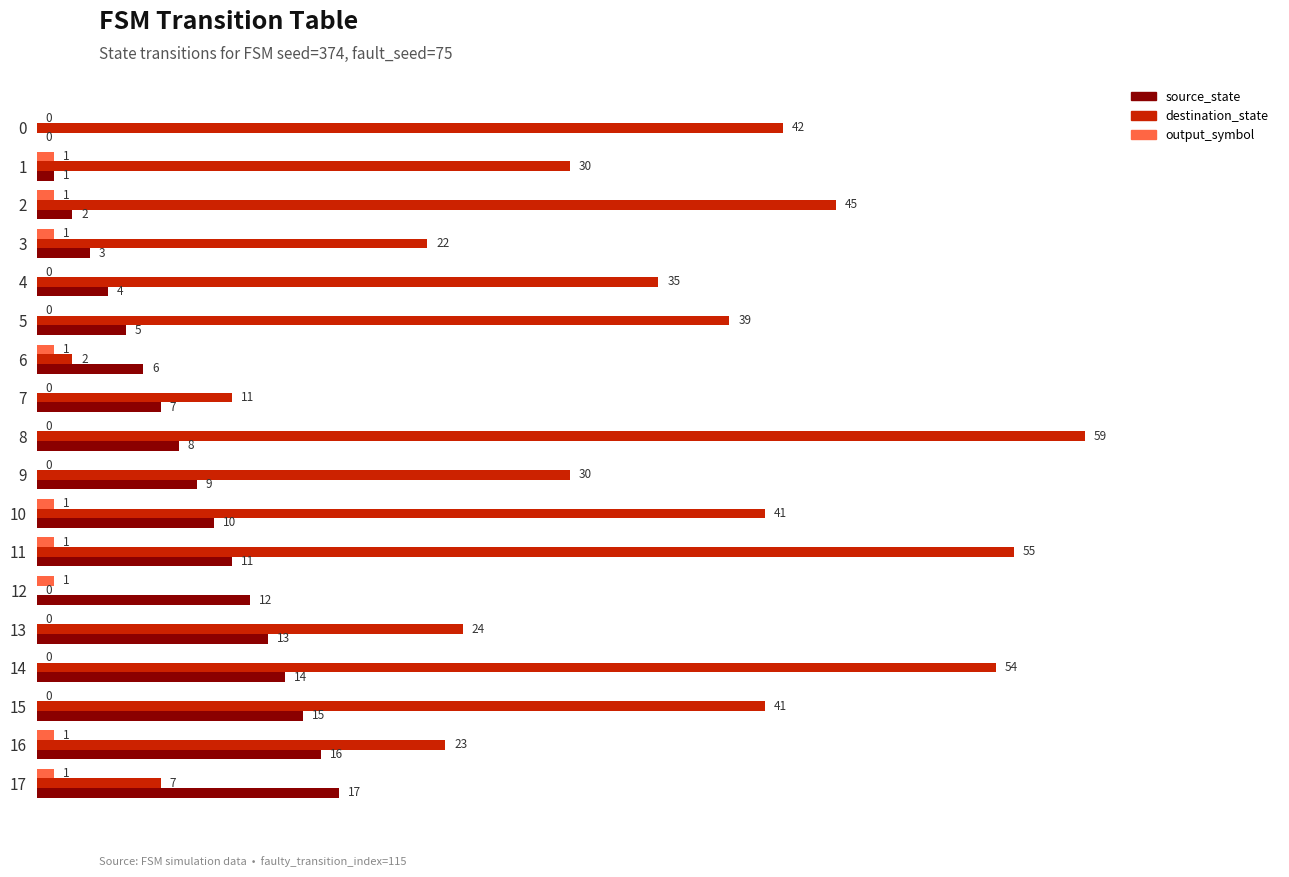

What is the sum of all output_symbol values?

9